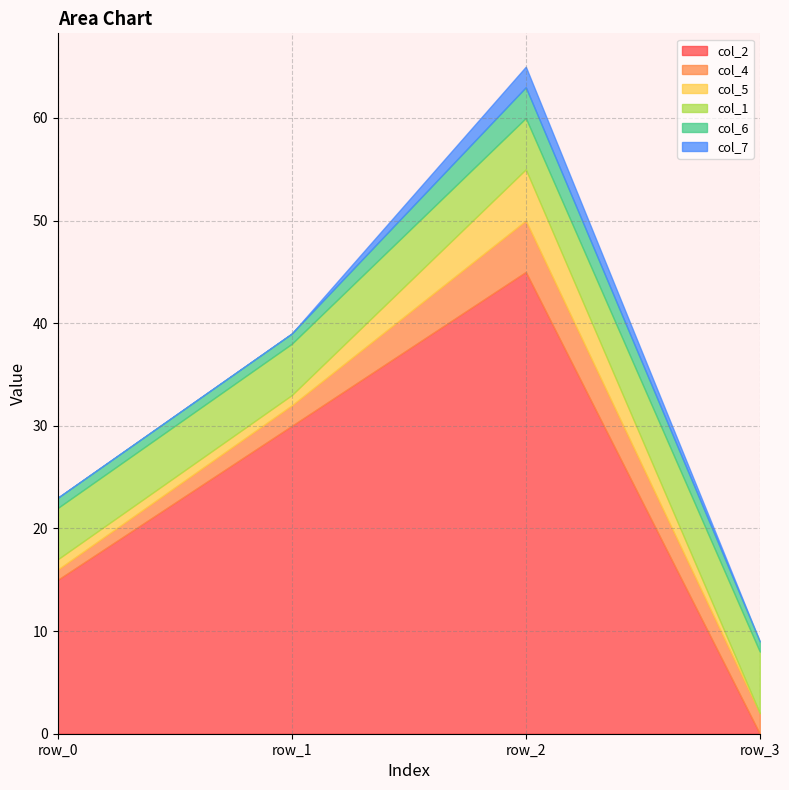

At which label is col_6 closest to 2?

row_0